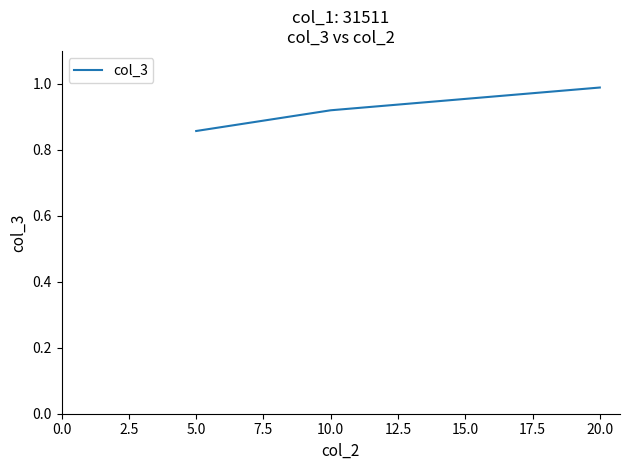

What is the change in value from 5.0 to 20.0?

+0.1